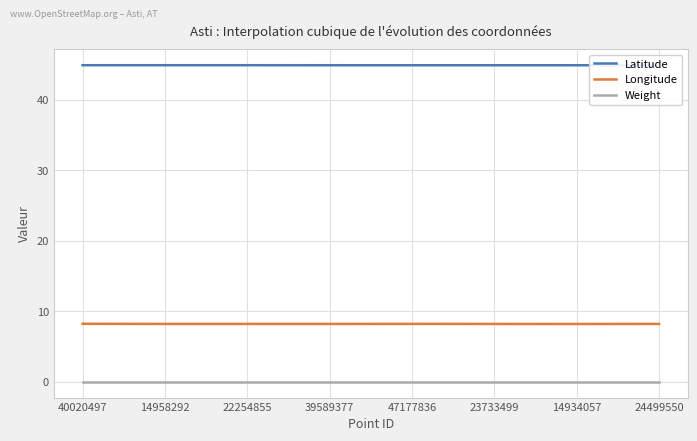

At how many categories does at least one series exceed 40?

300